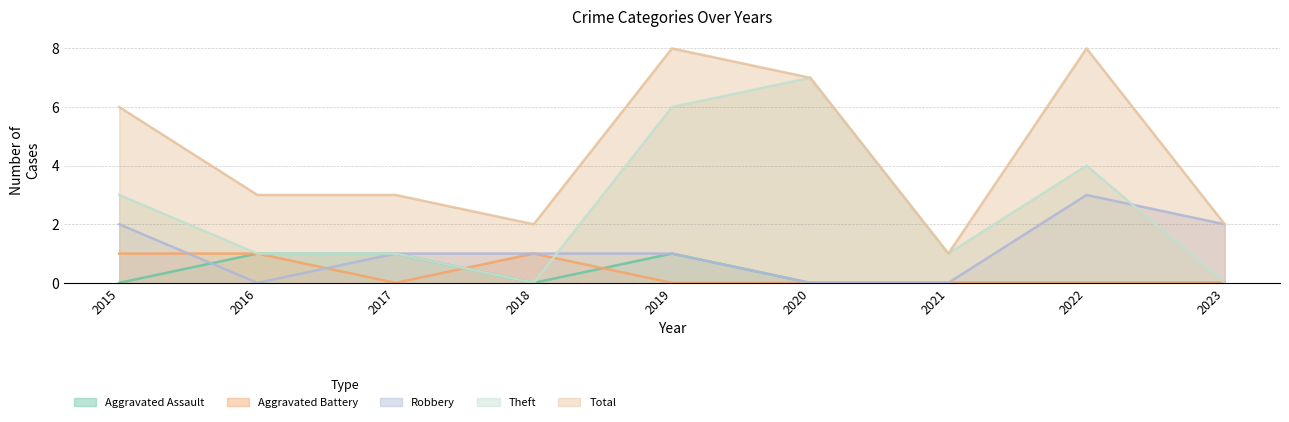

What is the sum of all Theft values?

23